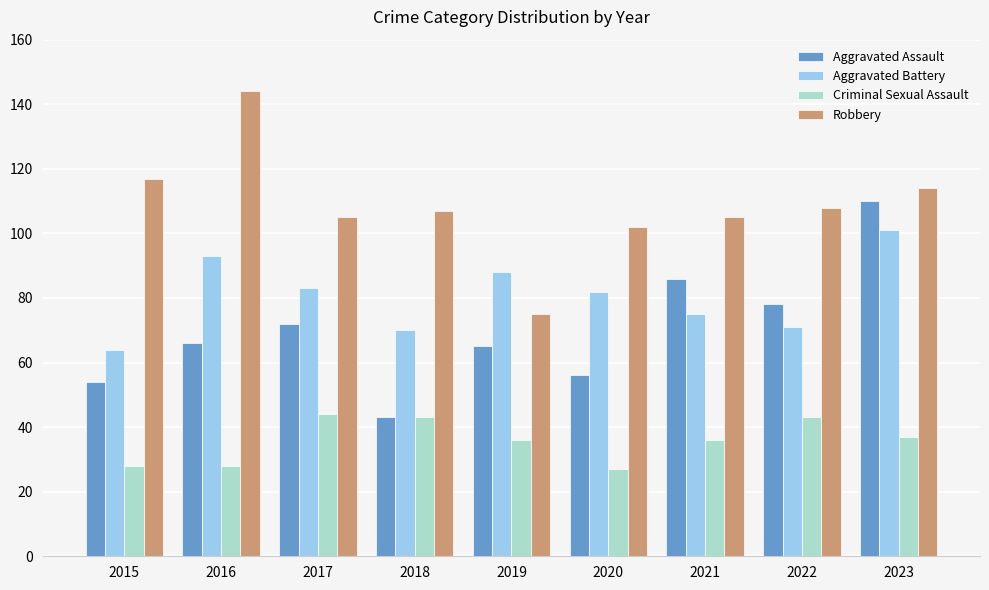

How many bars are there in total?

36